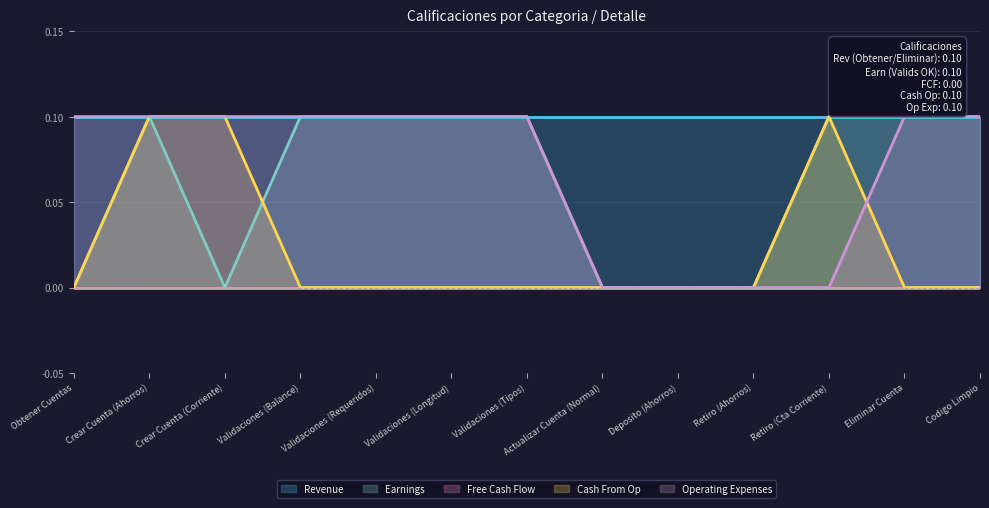

At which category does Earnings reach its first local valley?

Crear Cuenta (Corriente)